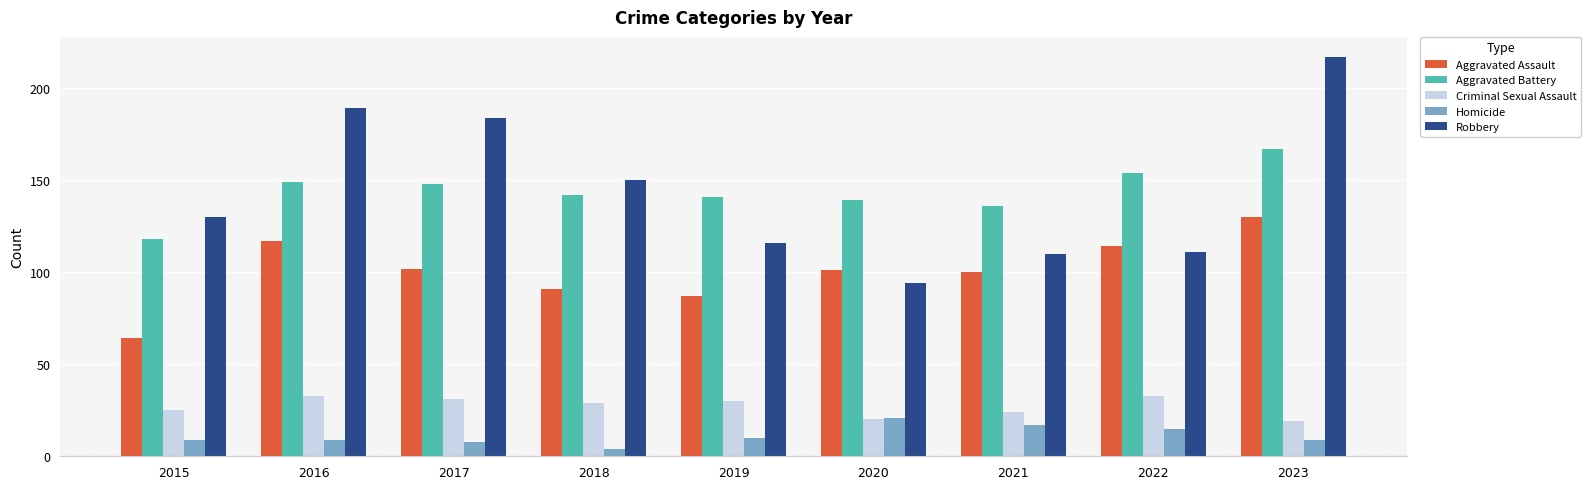

Does the chart contain any negative values?

No